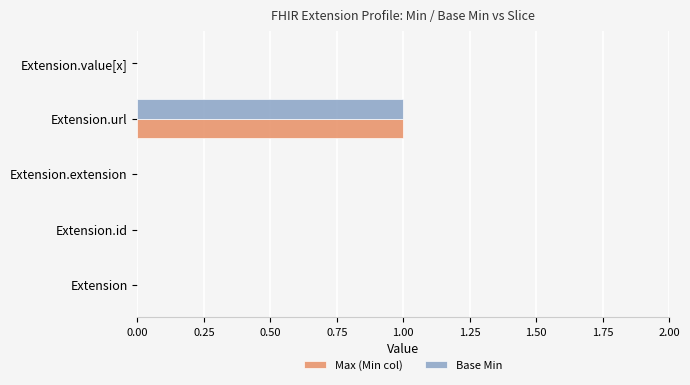

At which label does Base Min reach its peak?

Extension.url